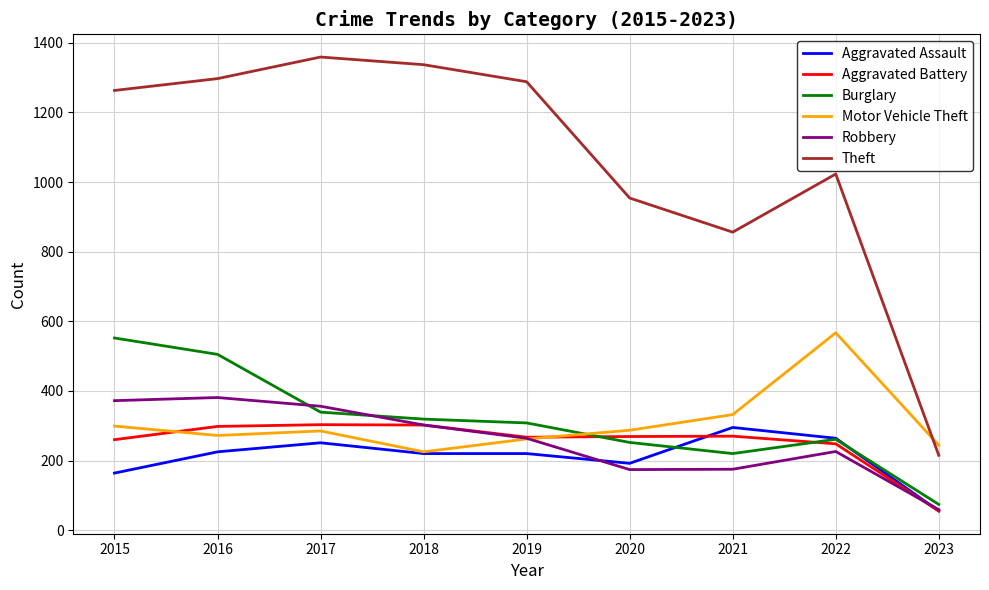

True or false: Aggravated Battery has a value of 267 at 2019.

True